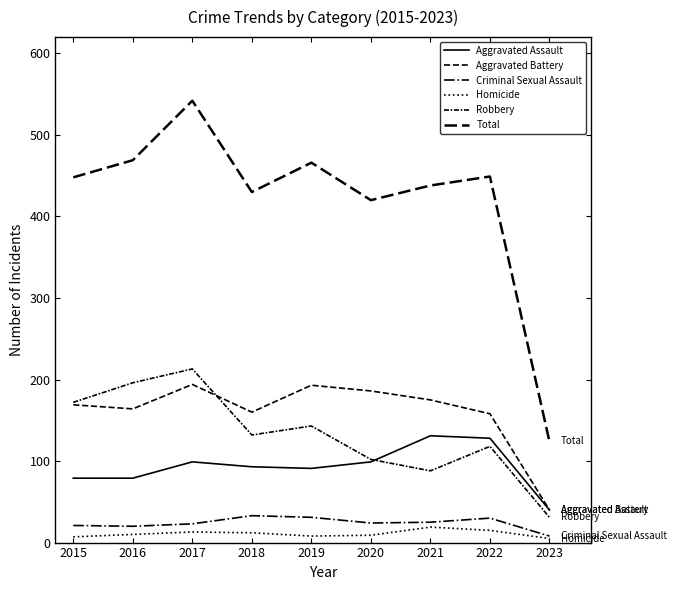

What is the value of the Robbery point at the 5th from the left?

143